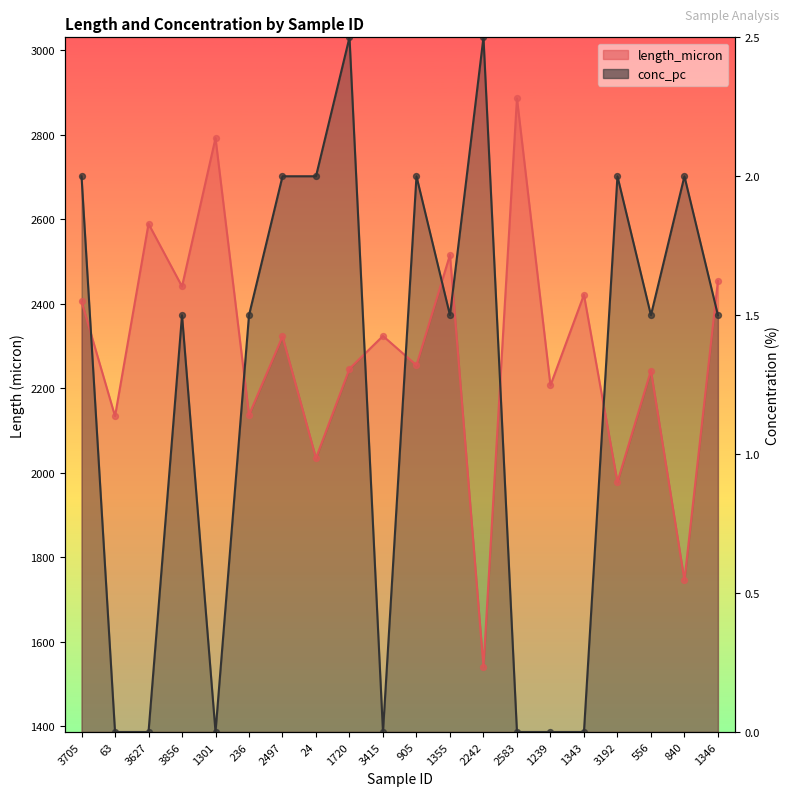

Which series reaches the minimum Y coordinate?

conc_pc